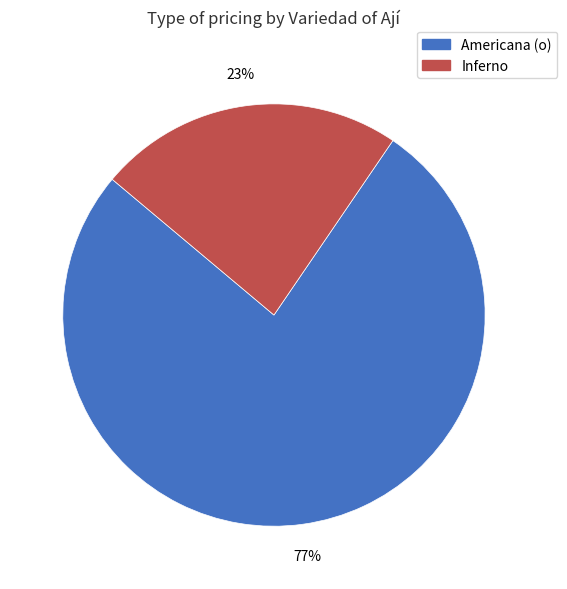

True or false: Inferno accounts for 34% of the total.

False